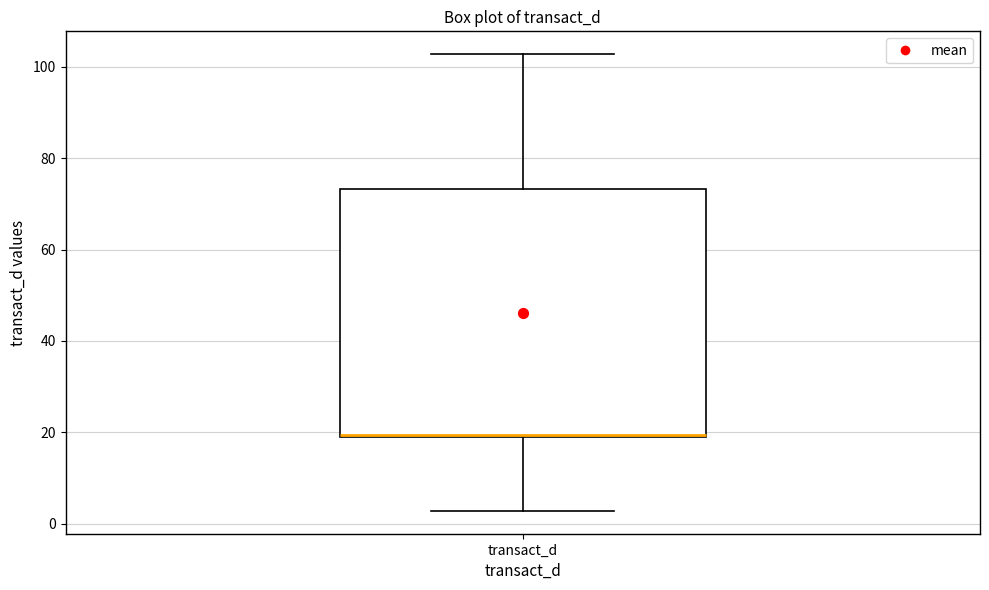

Transcribe this box plot: give where the median line is, the range the box spans, and where the two whiskers end, as read against the y-axis. The values are not printed on the chart, so give them approximately, as read against the axis.

median 20 (drawn on the box's lower edge), box 18 to 74, whiskers 2 to 102